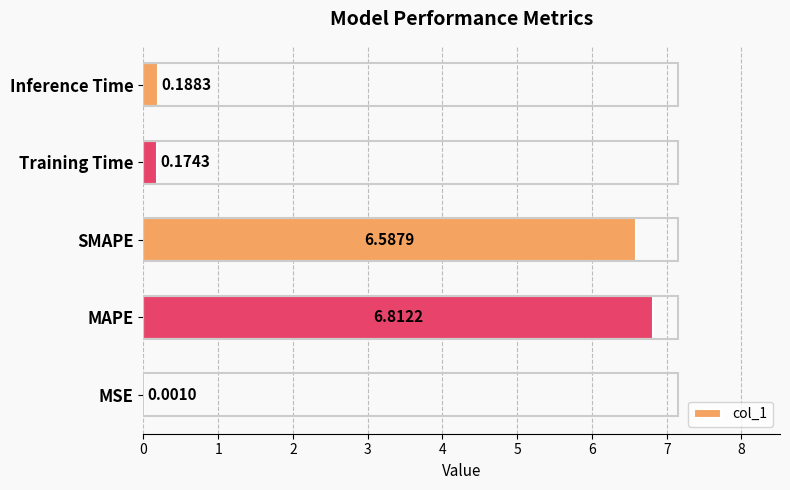

Which label corresponds to the largest value in the chart?

MAPE